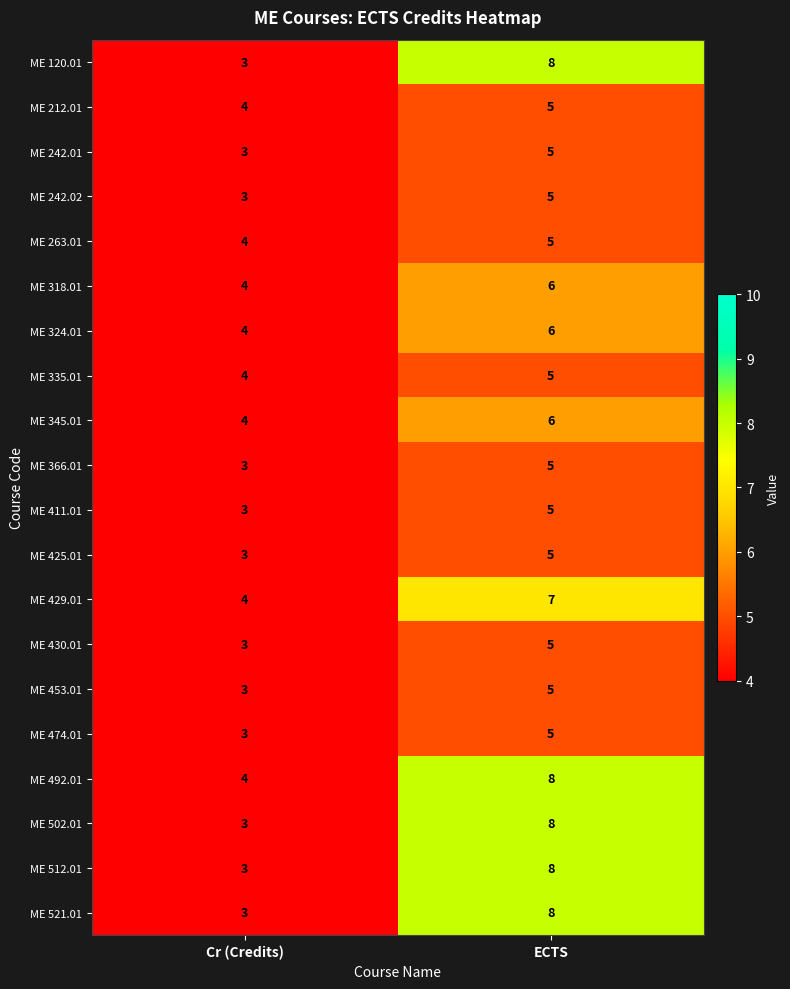

What value does the ME 502.01 series have at Cr (Credits)?

3